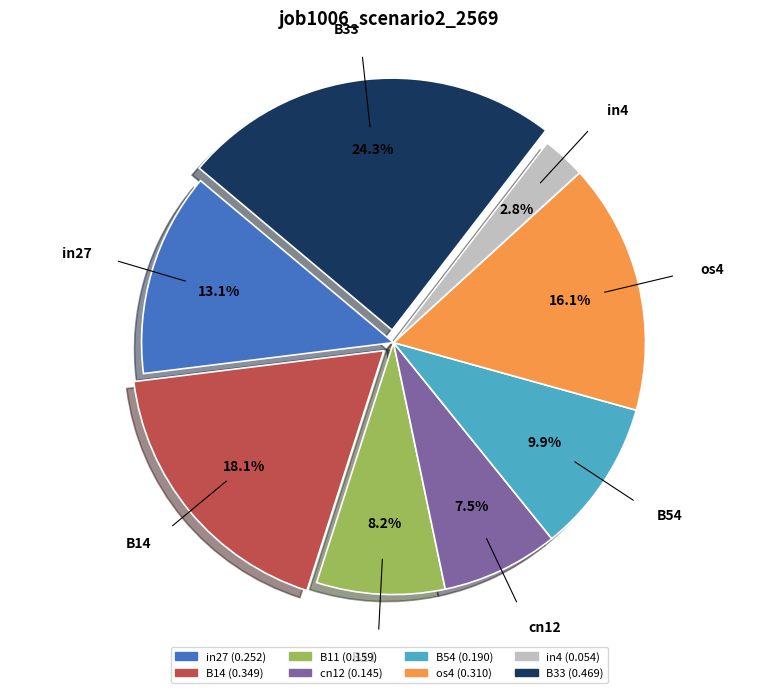

Rank the categories by value from lowest to highest.

in4, cn12, B11, B54, in27, os4, B14, B33